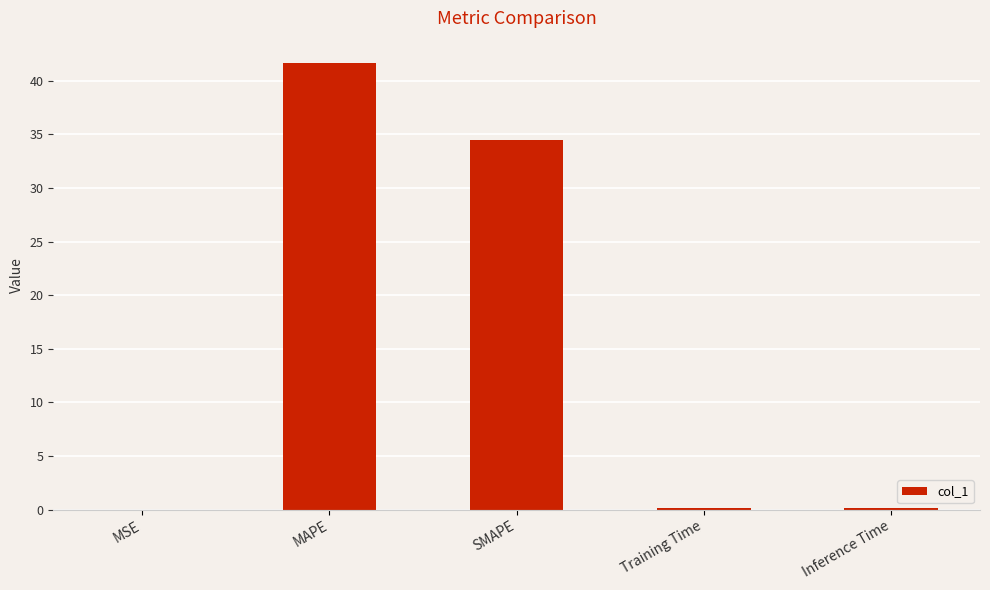

What is the sum of all values?

76.5